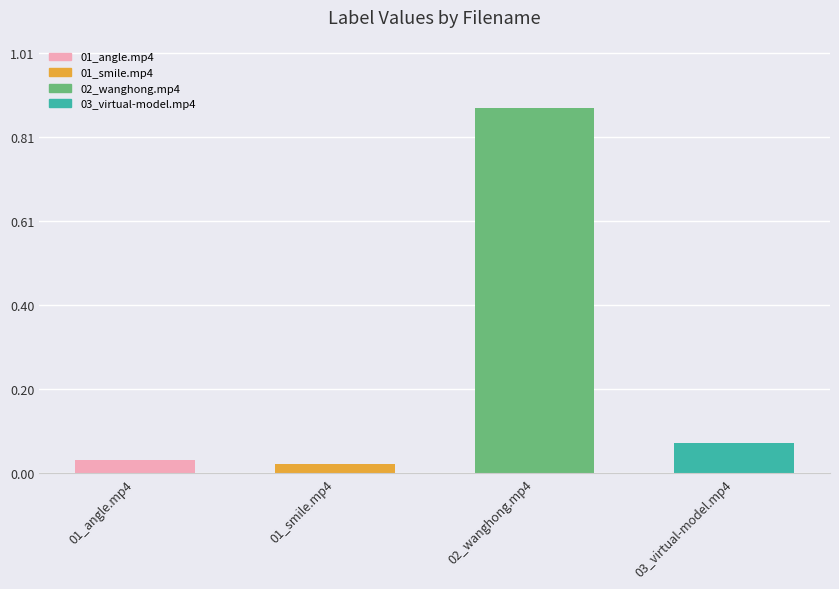

What is the label of the 3rd bar from the right?

01_smile.mp4